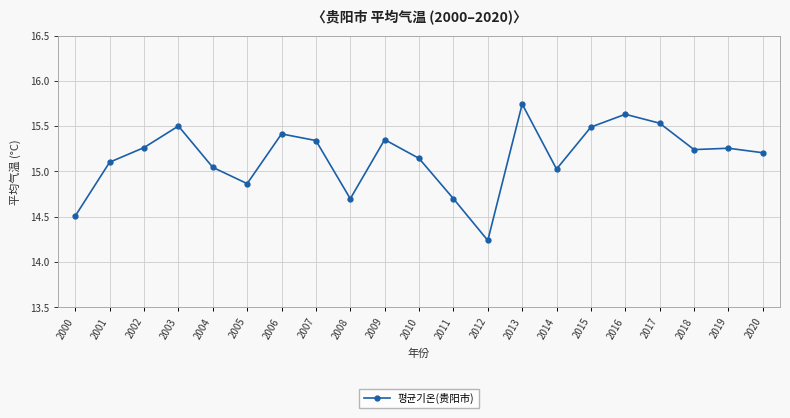

Does the chart have visible grid lines?

Yes